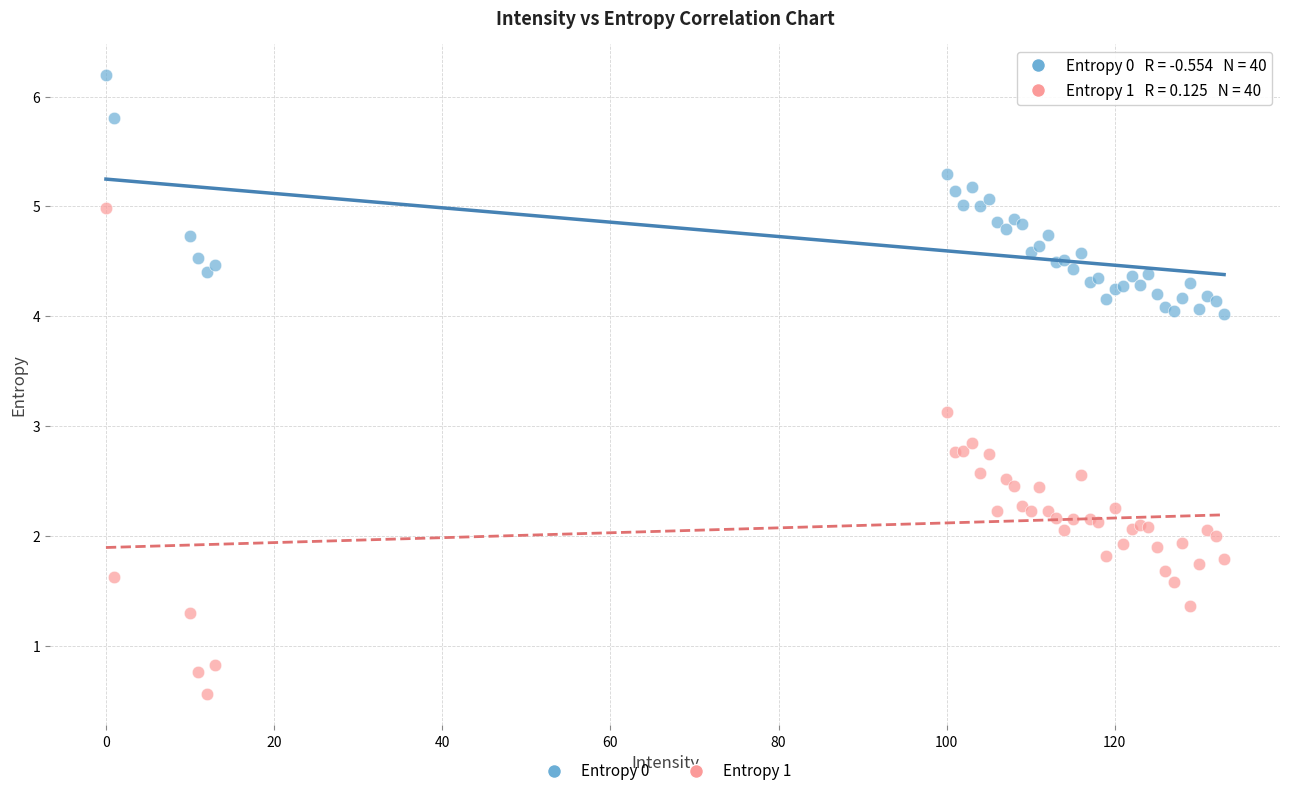

What is the X range (max minus min) for the scatter plot?

133.0